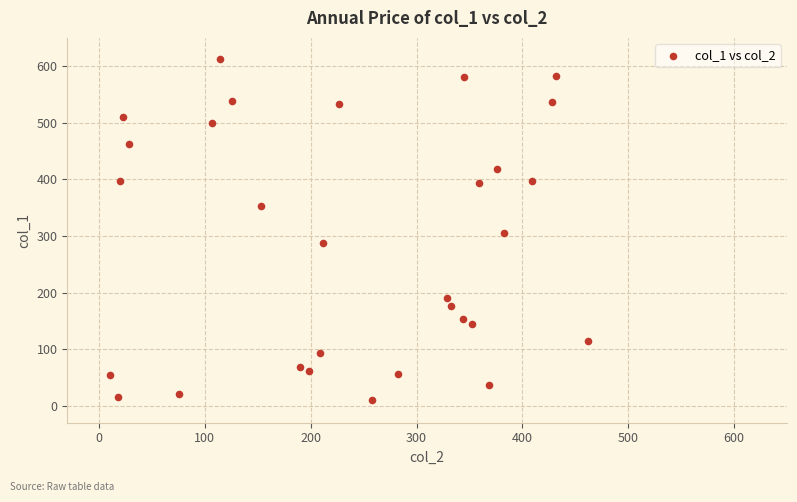

What is the range of X values (max minus min)?

452